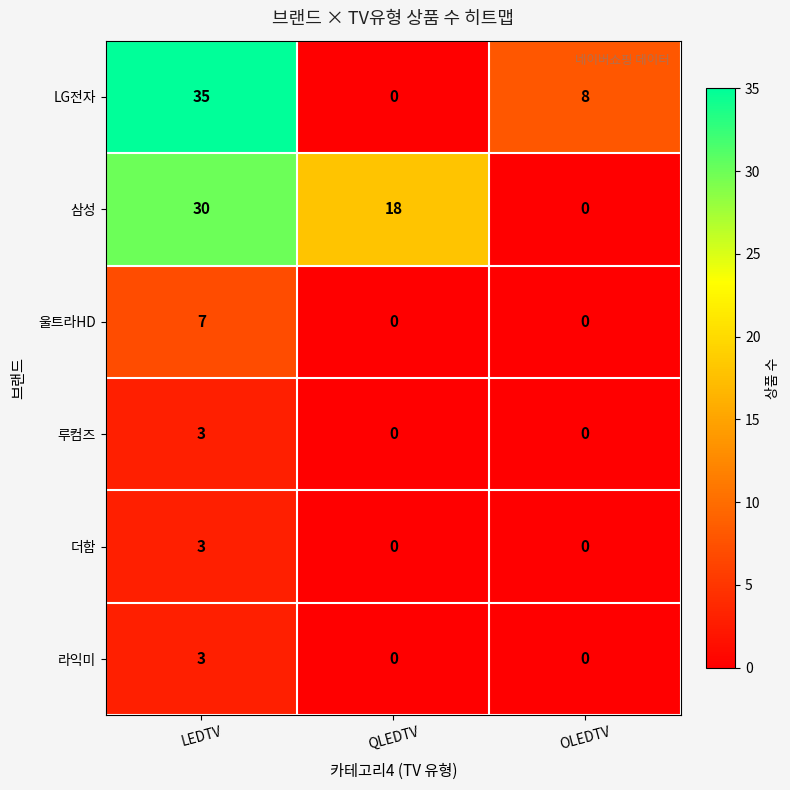

The value of LG전자 at LEDTV is 61. True or false?

False